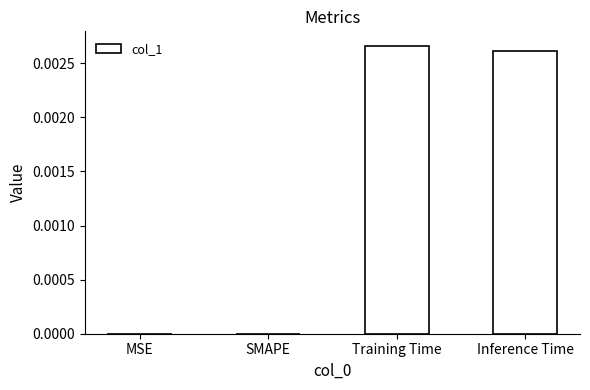

The chart shows a value of 0.0 at SMAPE. True or false?

True